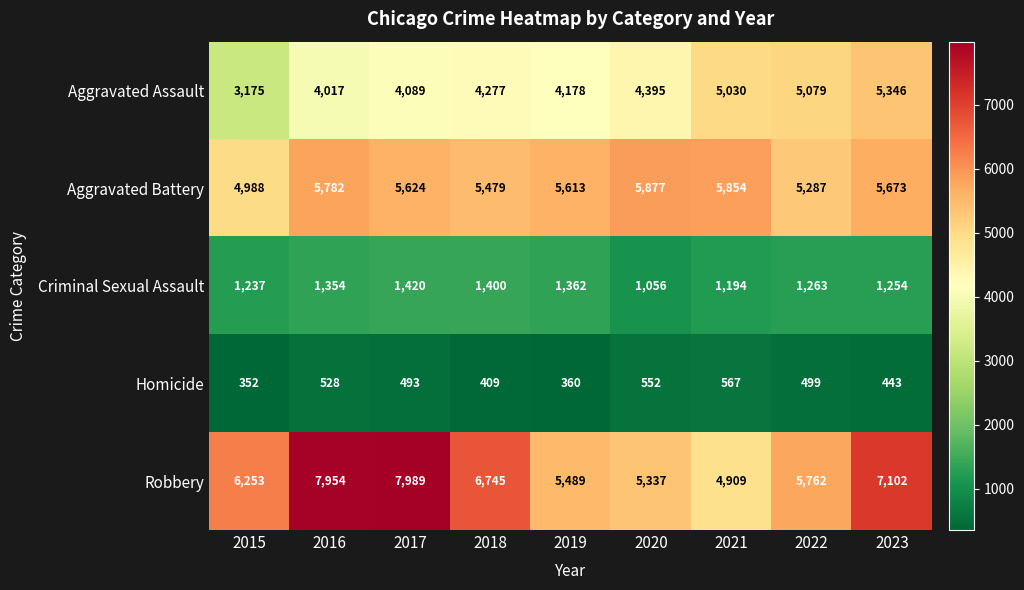

What is the spread (max minus min) of values at 2018?

6336